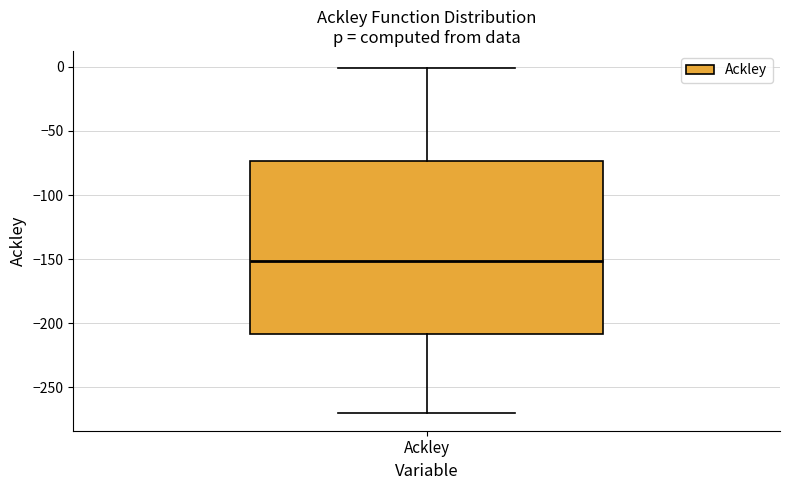

Where is the upper edge of the box for Ackley on the y-axis? The values are not printed on the chart, so give them approximately, as read against the axis.

-75